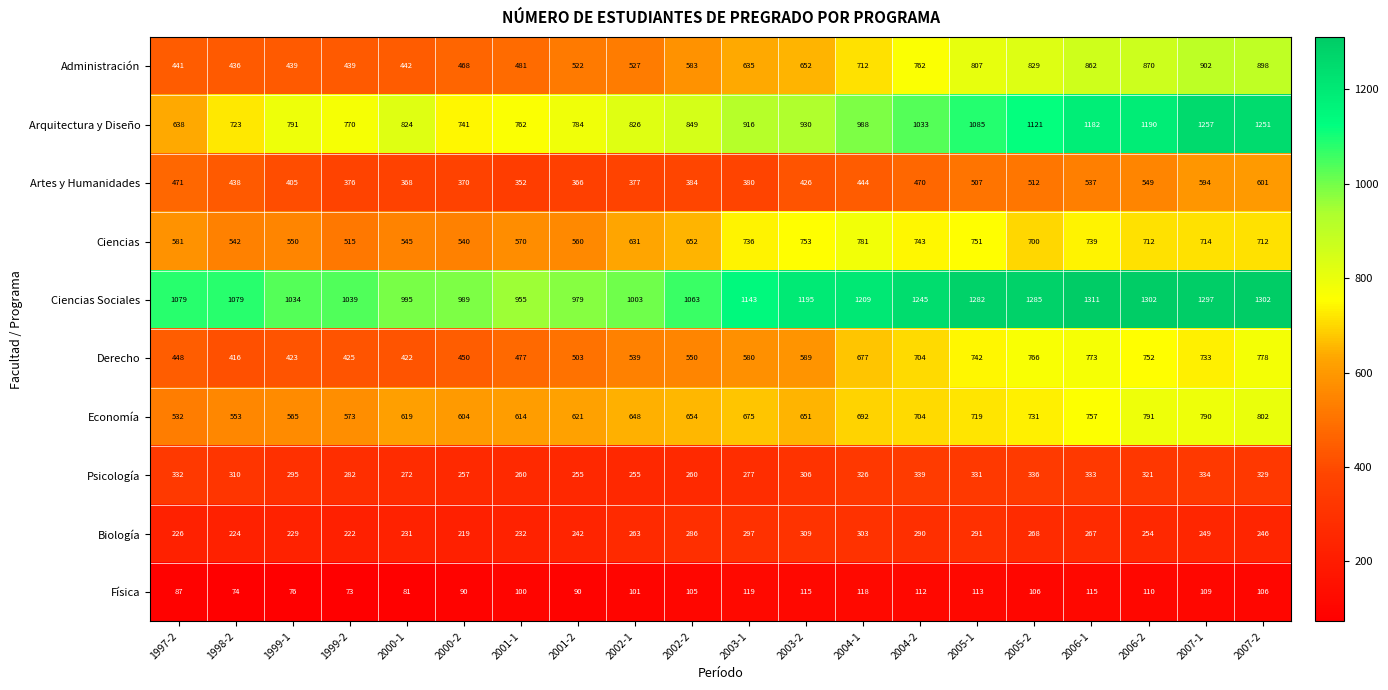

Which series has the largest total across all categories?

Ciencias Sociales